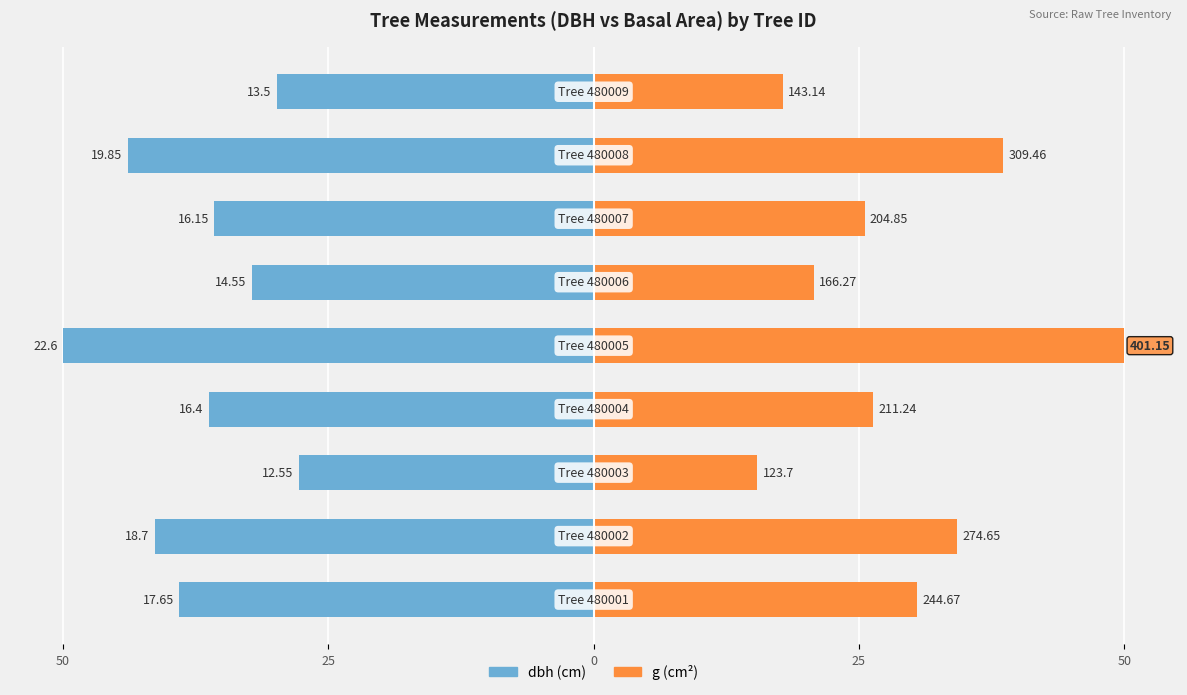

How many values in the g series are below 26?

4